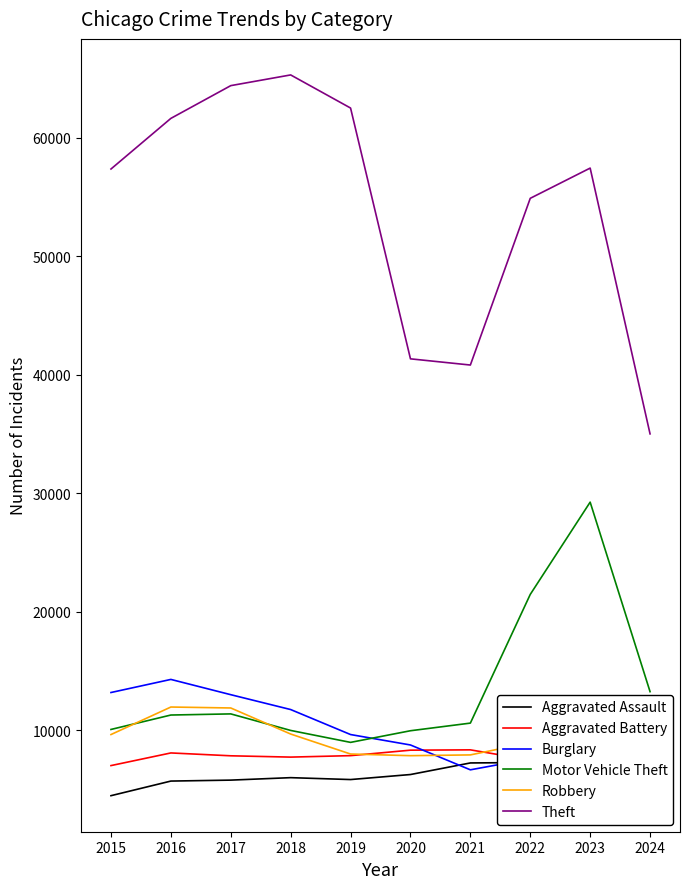

At which label does Aggravated Battery reach its peak?

2021